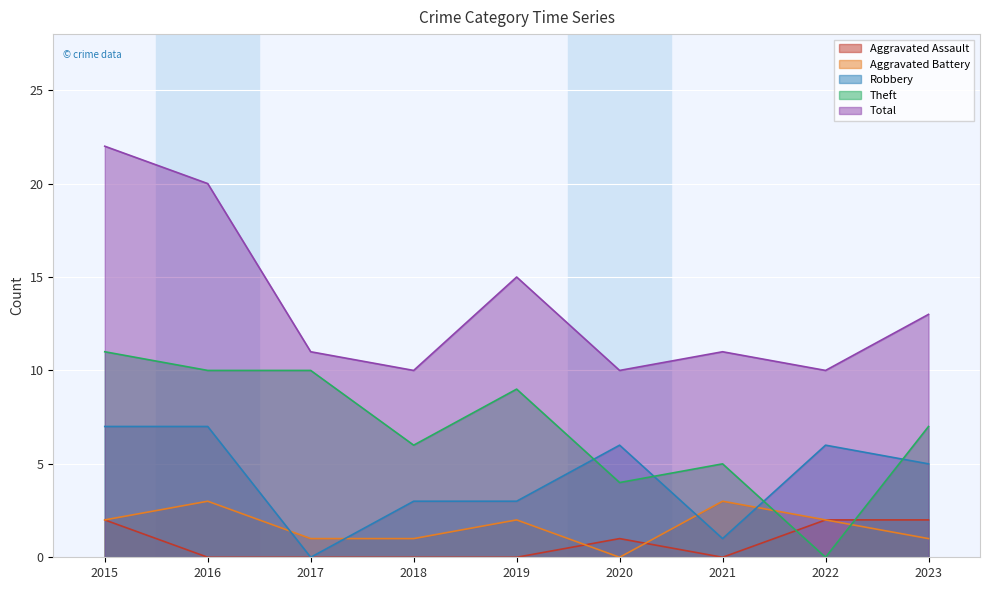

True or false: Total and Theft cross at least once.

False